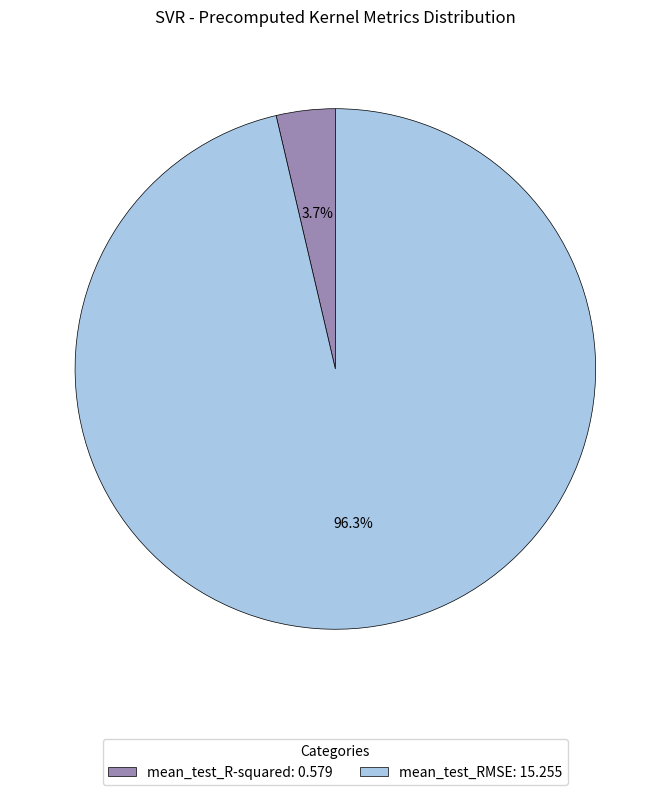

To the nearest percent, what is the average slice percentage?

50%